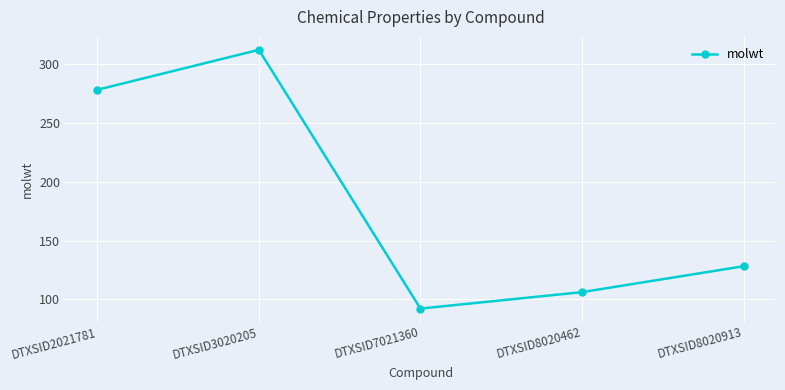

What is the average value?

183.4